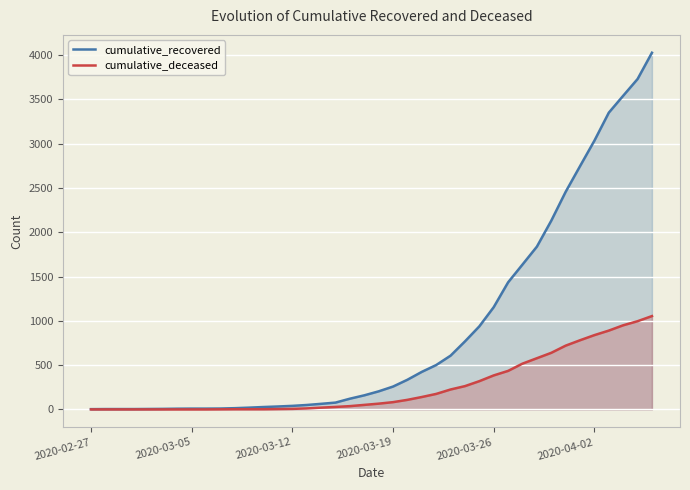

True or false: cumulative_recovered has a value of 1435 at 29.

True